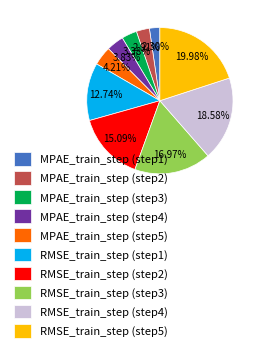

To the nearest percent, what percentage of the pie is RMSE_train_step (step3)?

17%